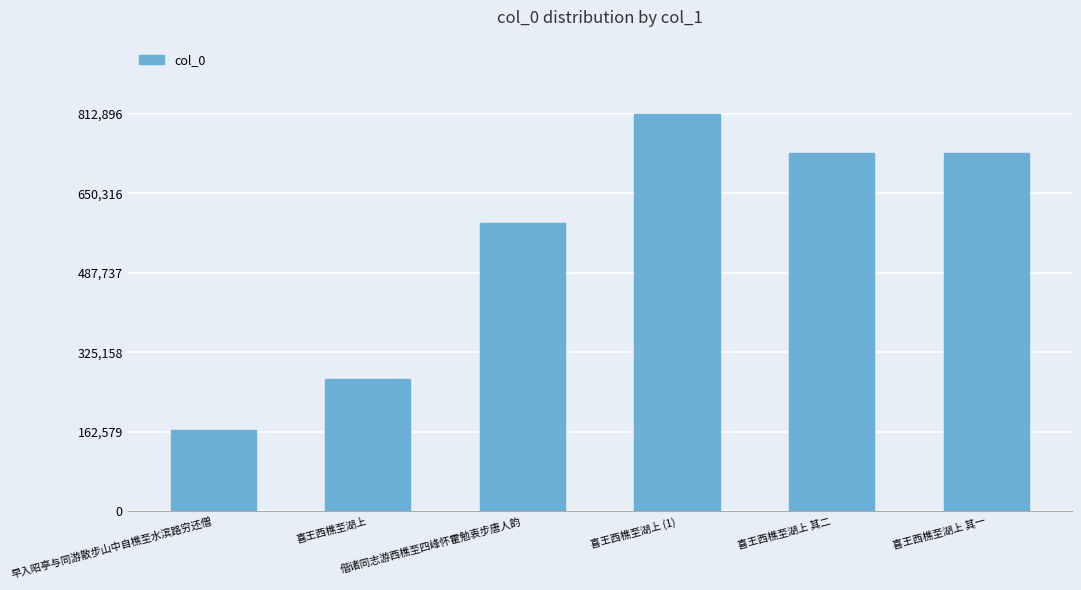

How many categories are shown in the chart?

6